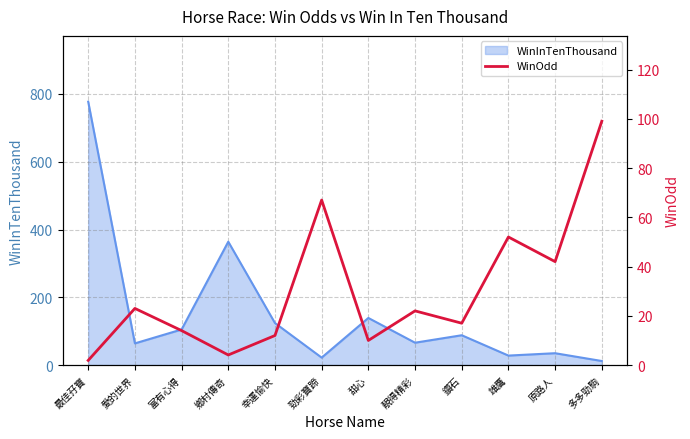

The value of WinInTenThousand at 靚得精彩 is 31. True or false?

False